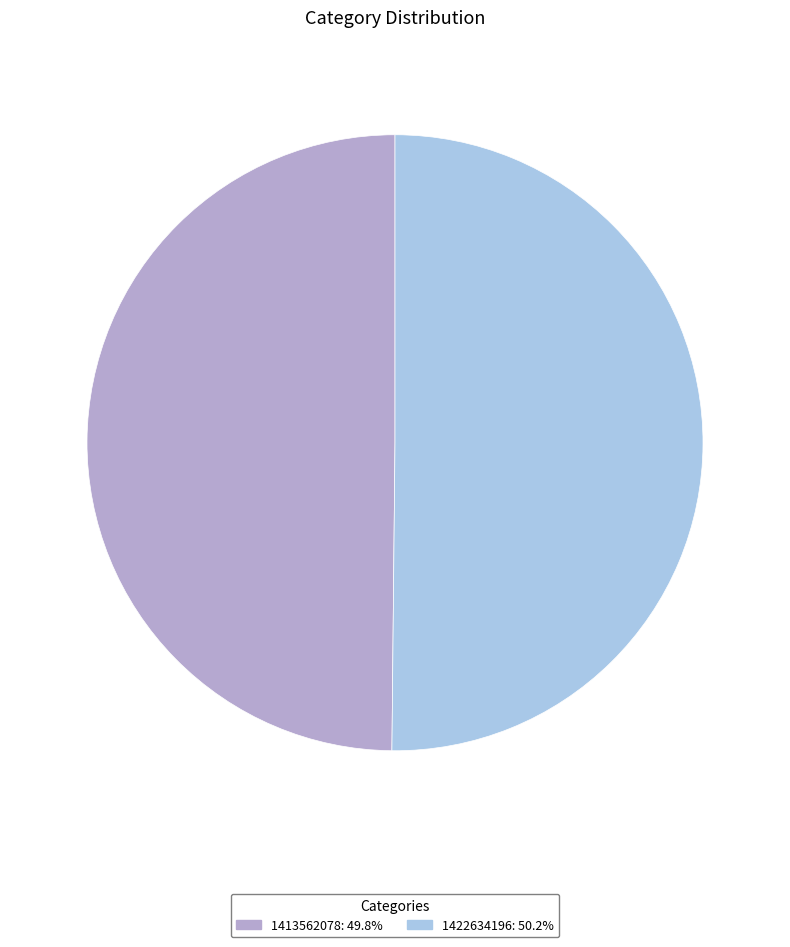

What is the ratio of the value at 1422634196: 50.2% to the value at 1413562078: 49.8%?

1.0